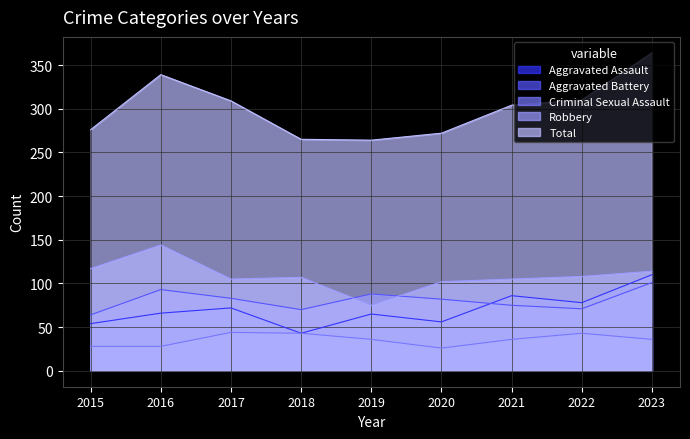

At how many categories does at least one series exceed 147?

9